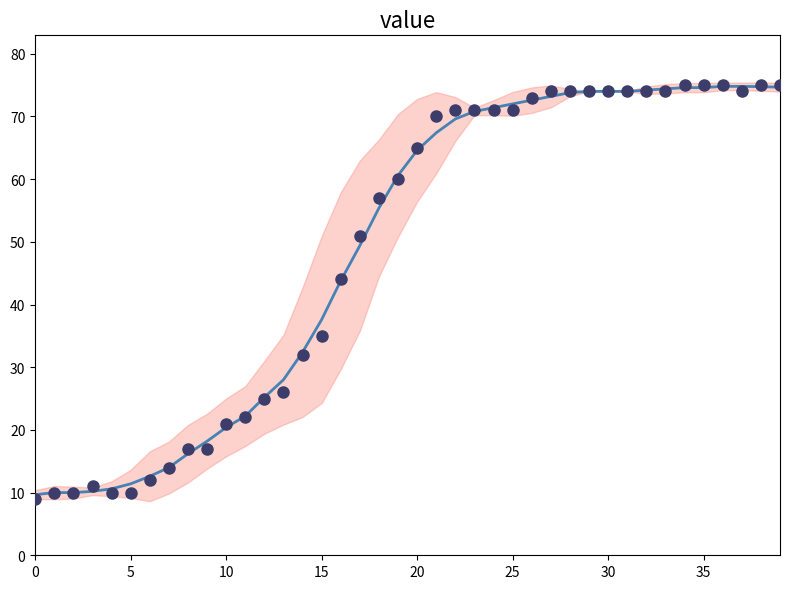

At which category is the sum across all series the highest?

36